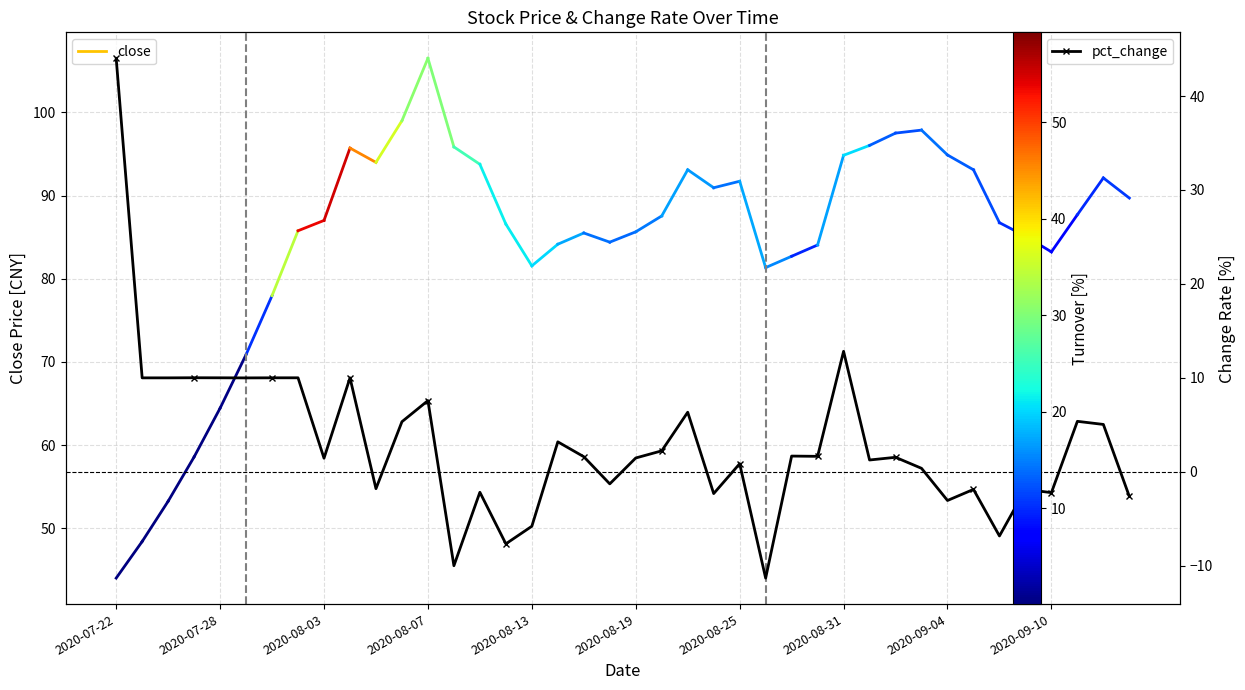

How many positive values are there?

26